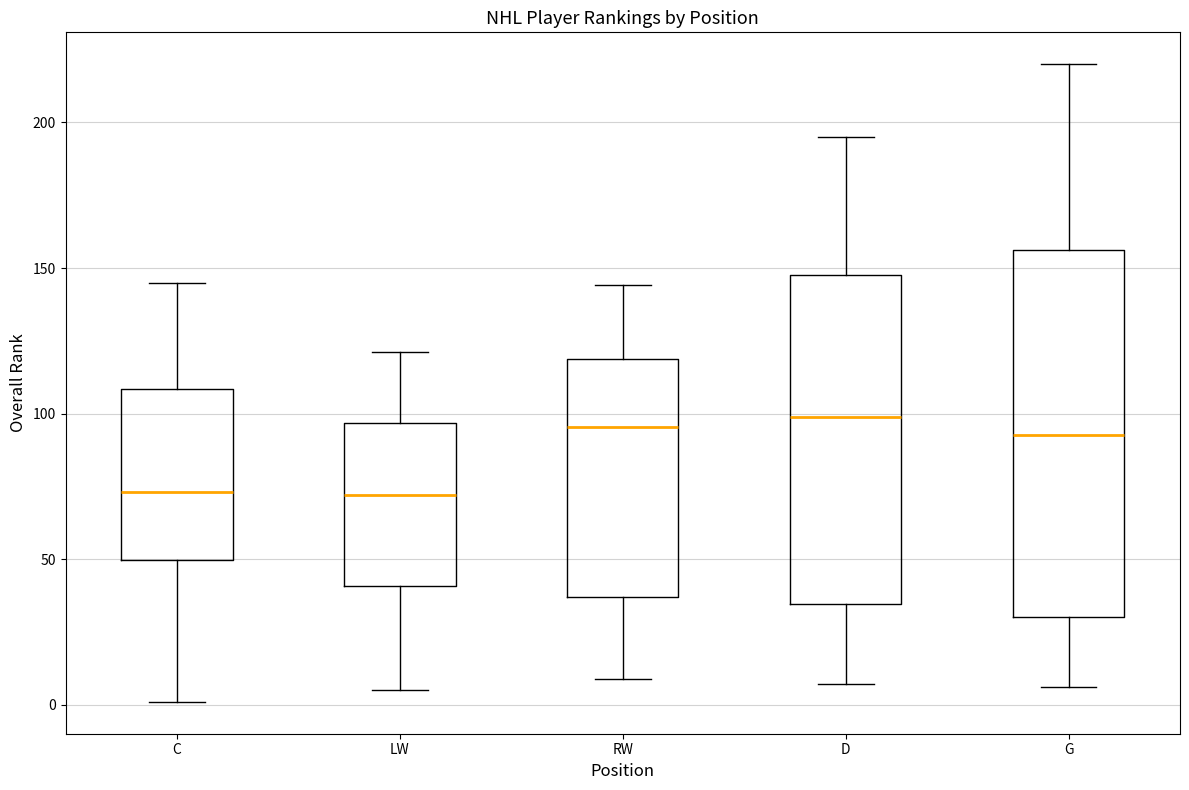

Which box is the tallest, from its lower edge to its upper edge?

G